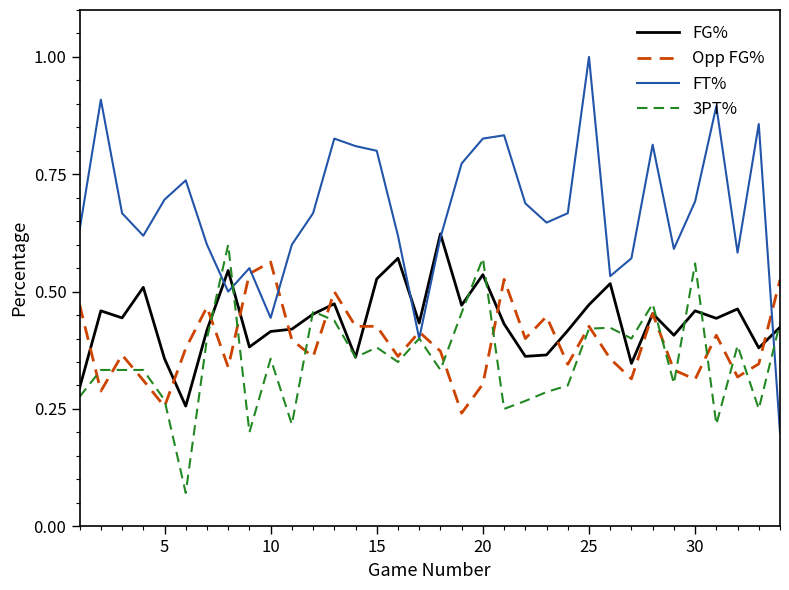

Which series has the largest total across all categories?

FT%